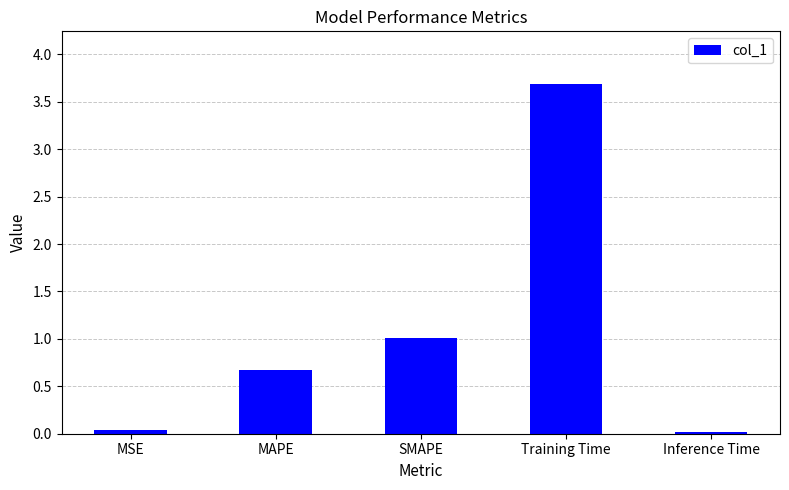

What is the change in value from SMAPE to Training Time?

+2.7